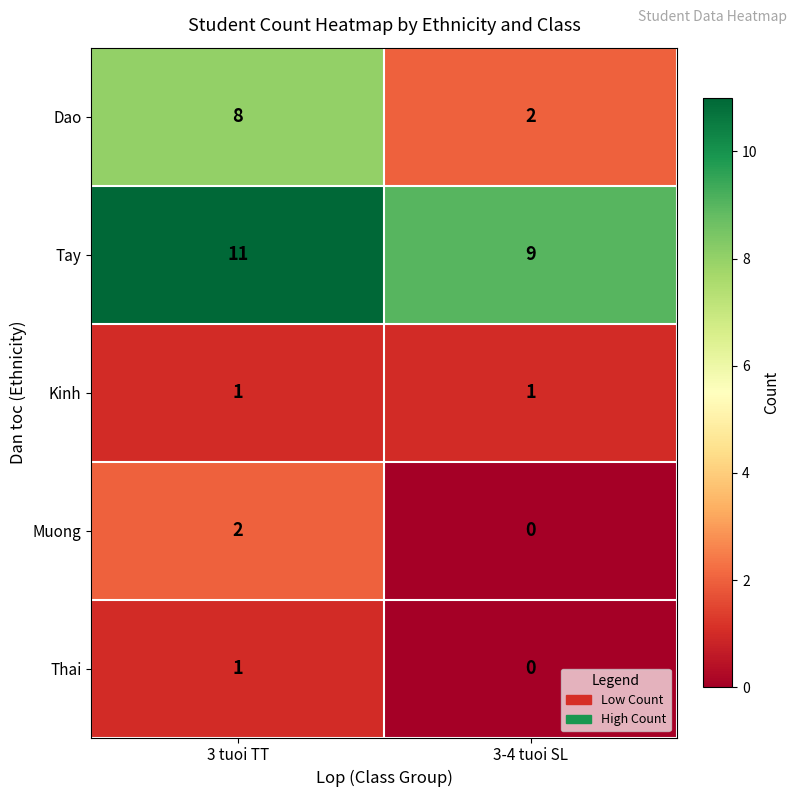

How many categories are shown in the chart?

2